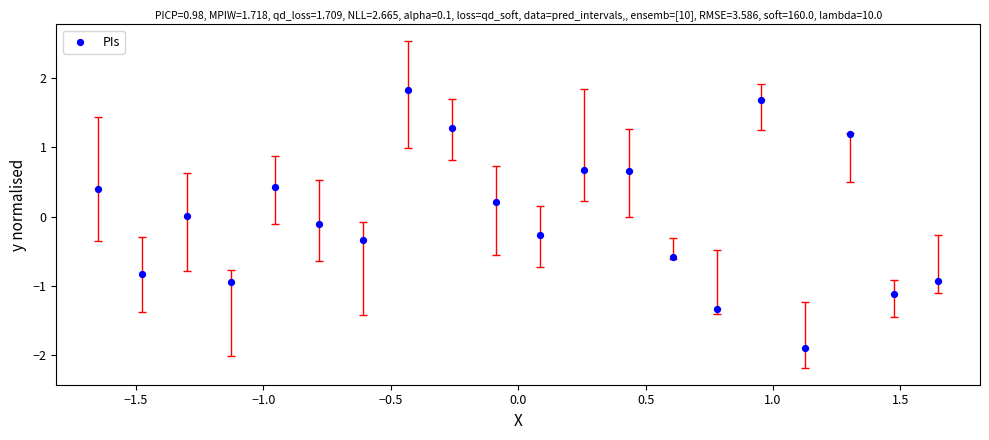

What is the range of Y values (max minus min)?

3.7